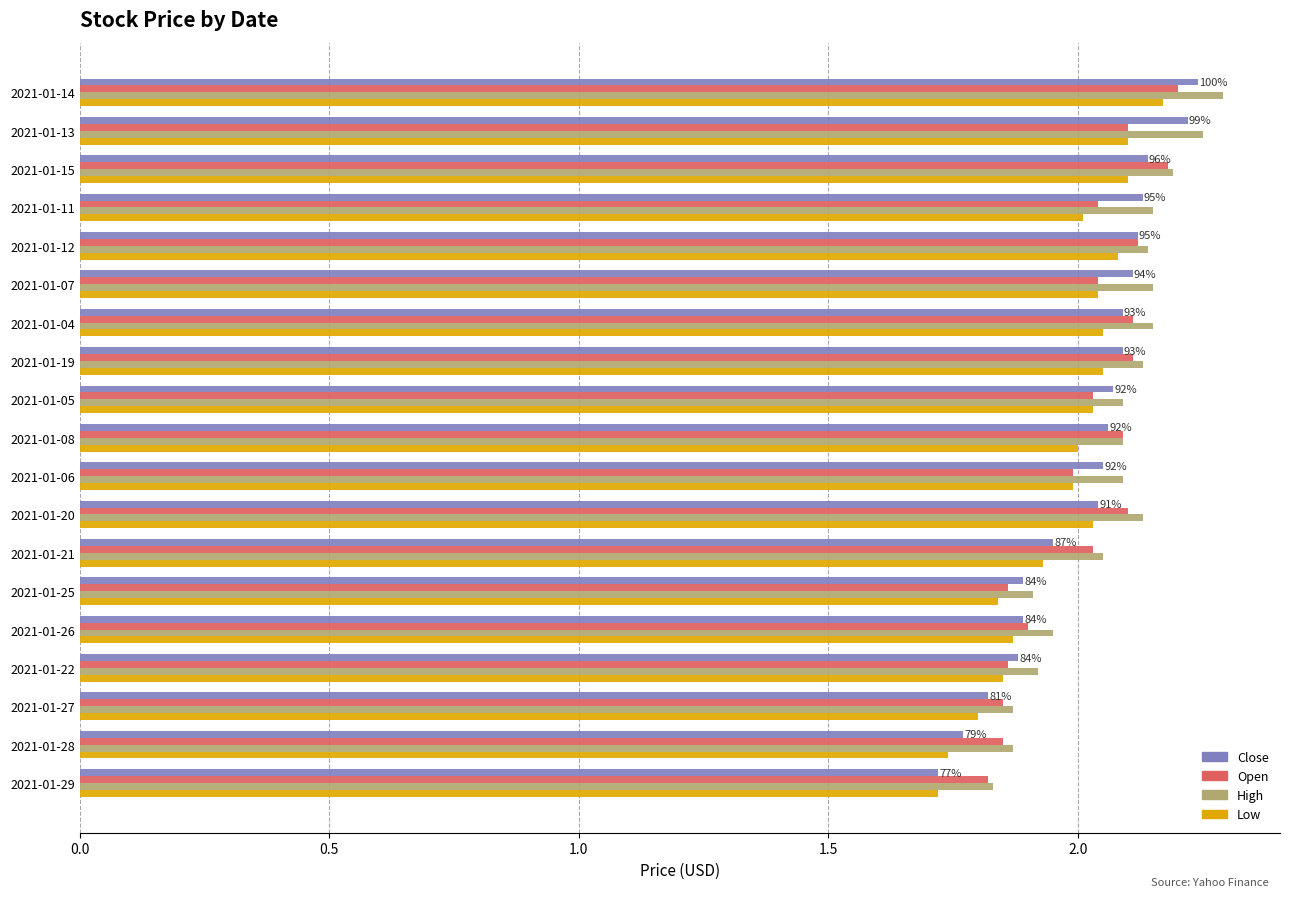

Which series has the largest range (max minus min)?

Close